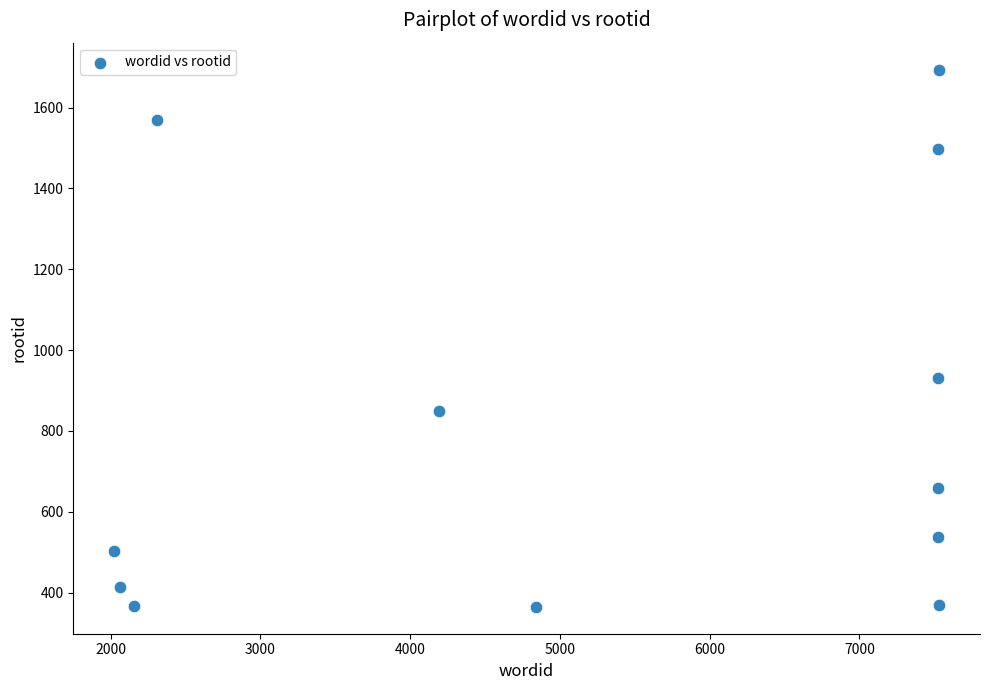

What is the average X value?

5228